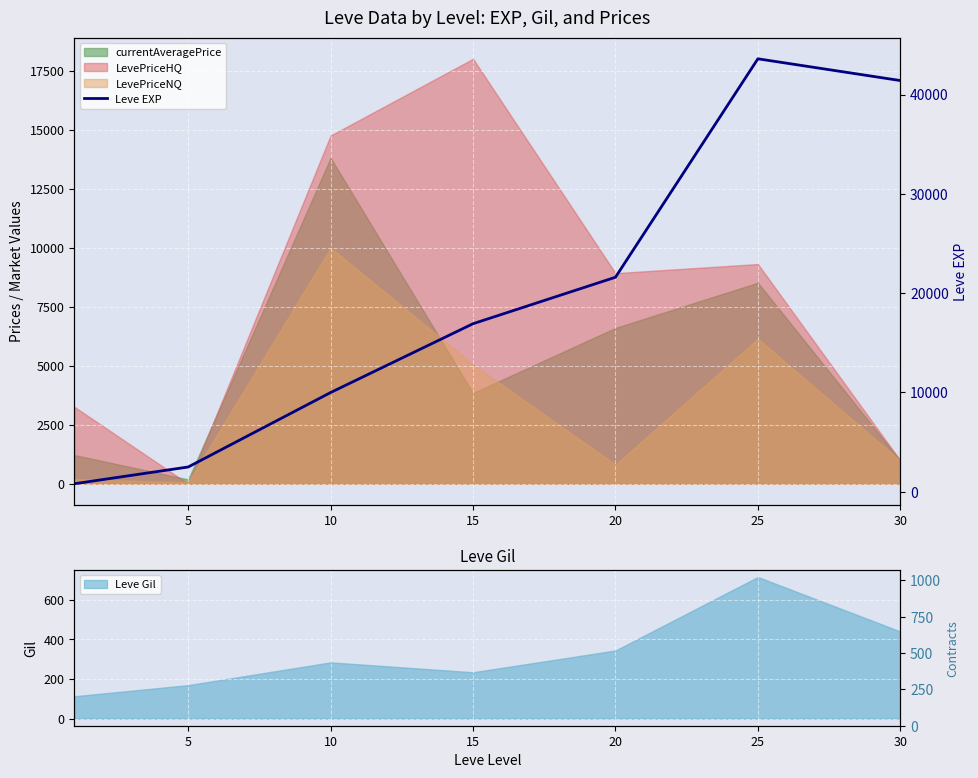

What is the difference between the maximum and second lowest values?

41110